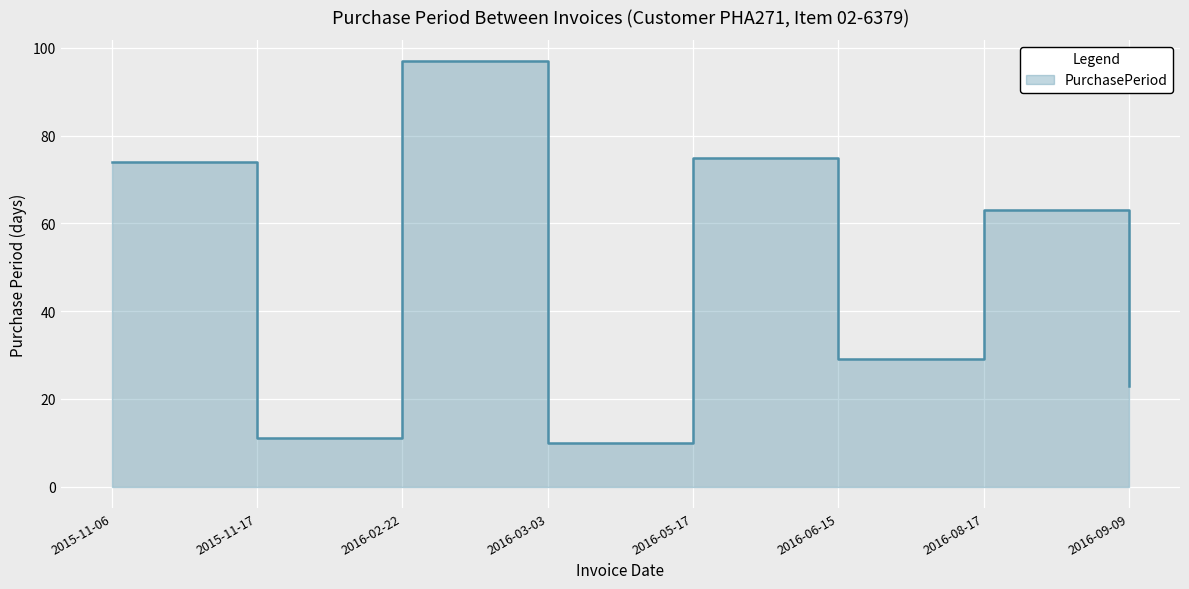

What is the label of the 6th point from the right?

2016-02-22